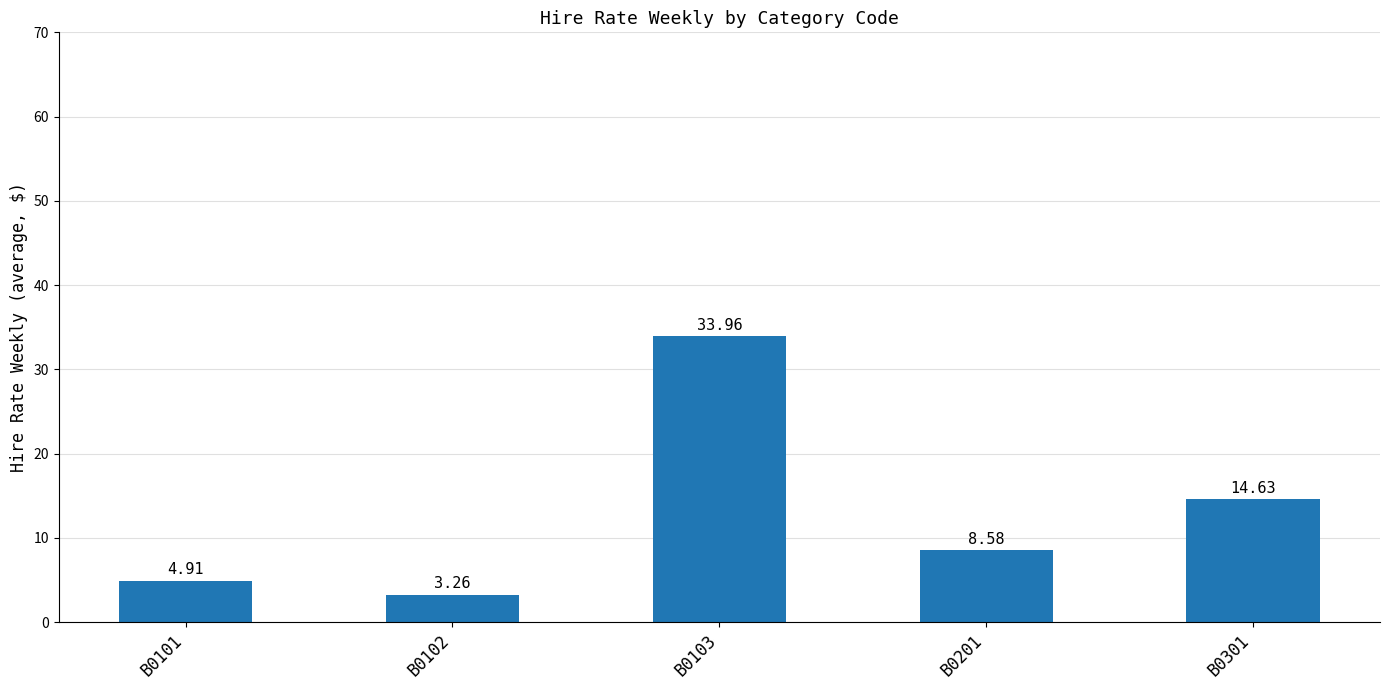

Count the number of data series in this chart.

1